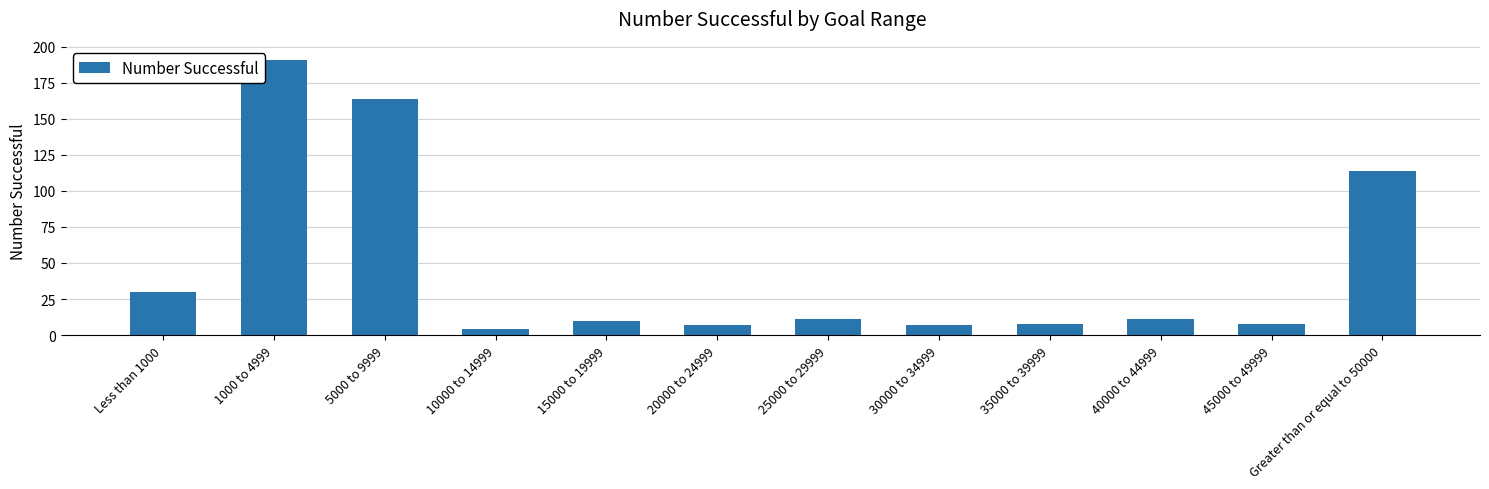

Does the chart contain stacked bars?

No